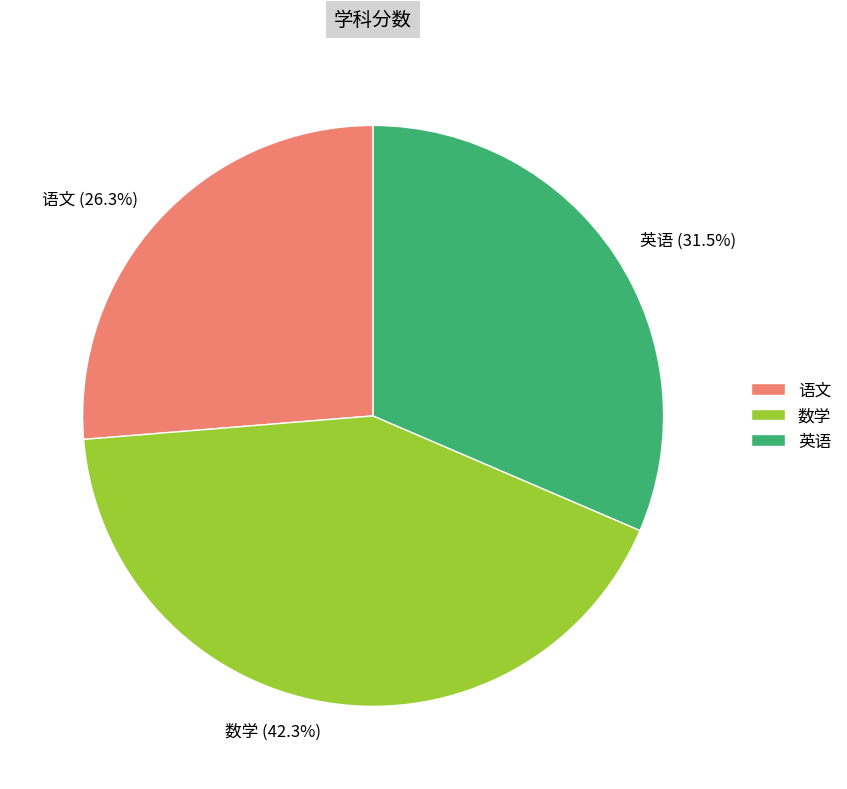

The 数学 slice represents 42% of the pie. True or false?

True